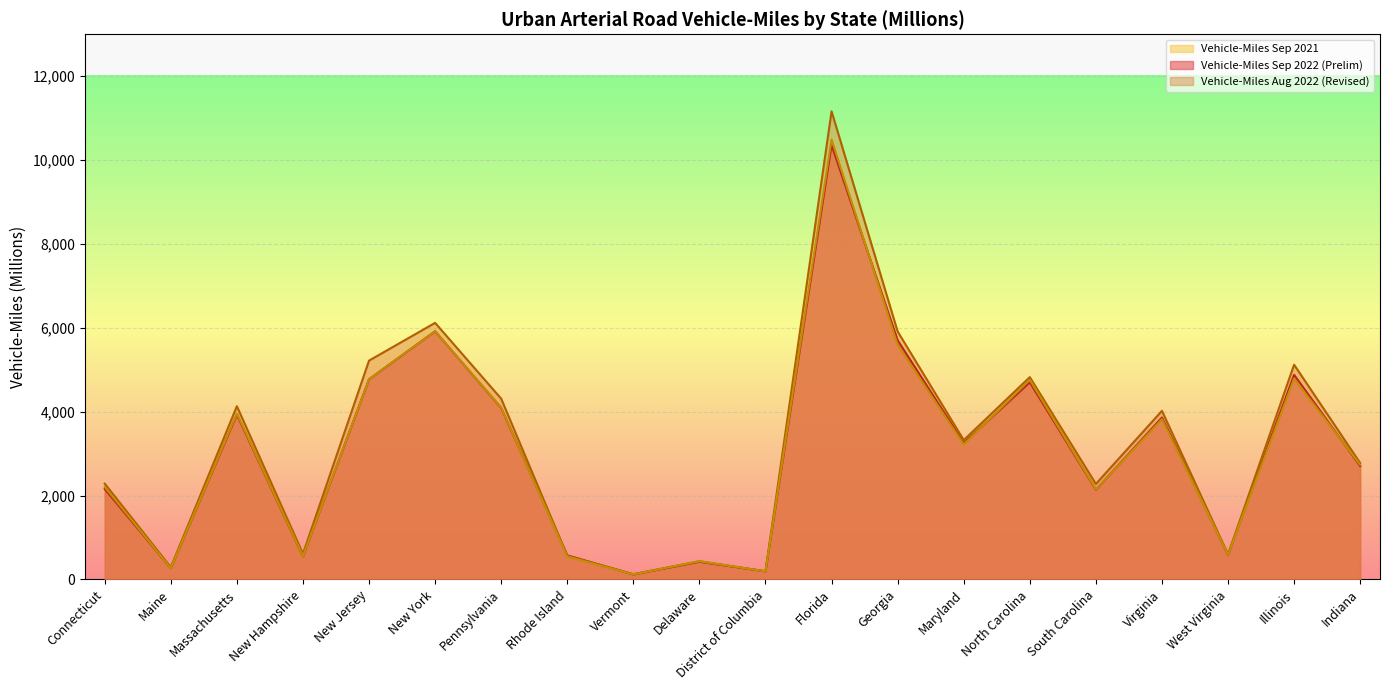

What is the value of the Vehicle-Miles Sep 2022 (Prelim) point at the 16th from the left?

2140